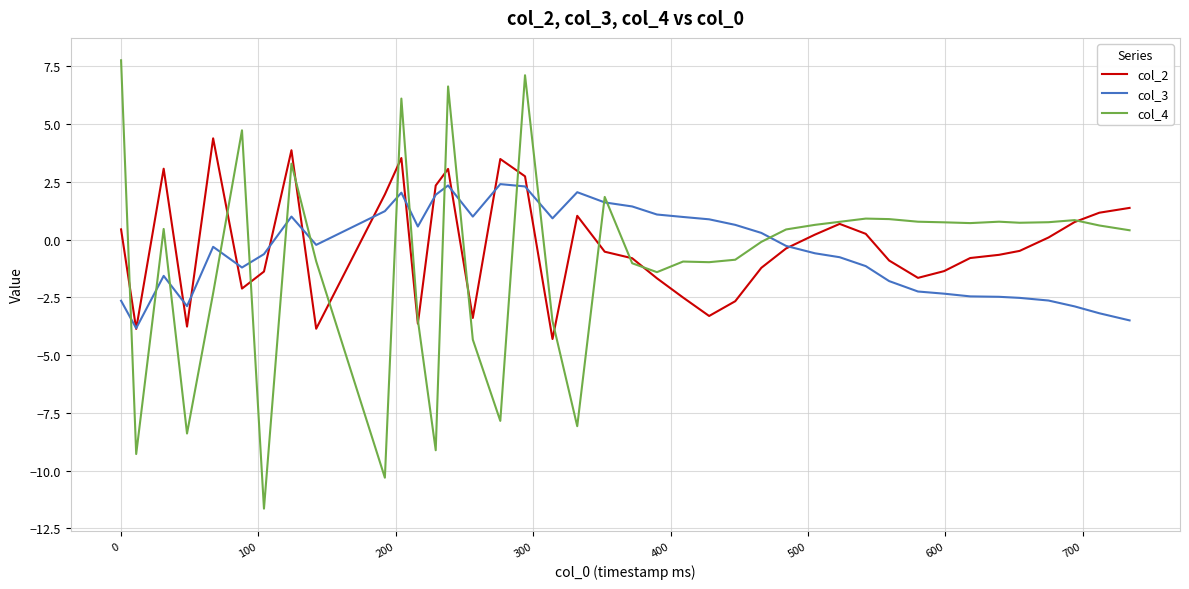

How many lines are shown in the chart?

3